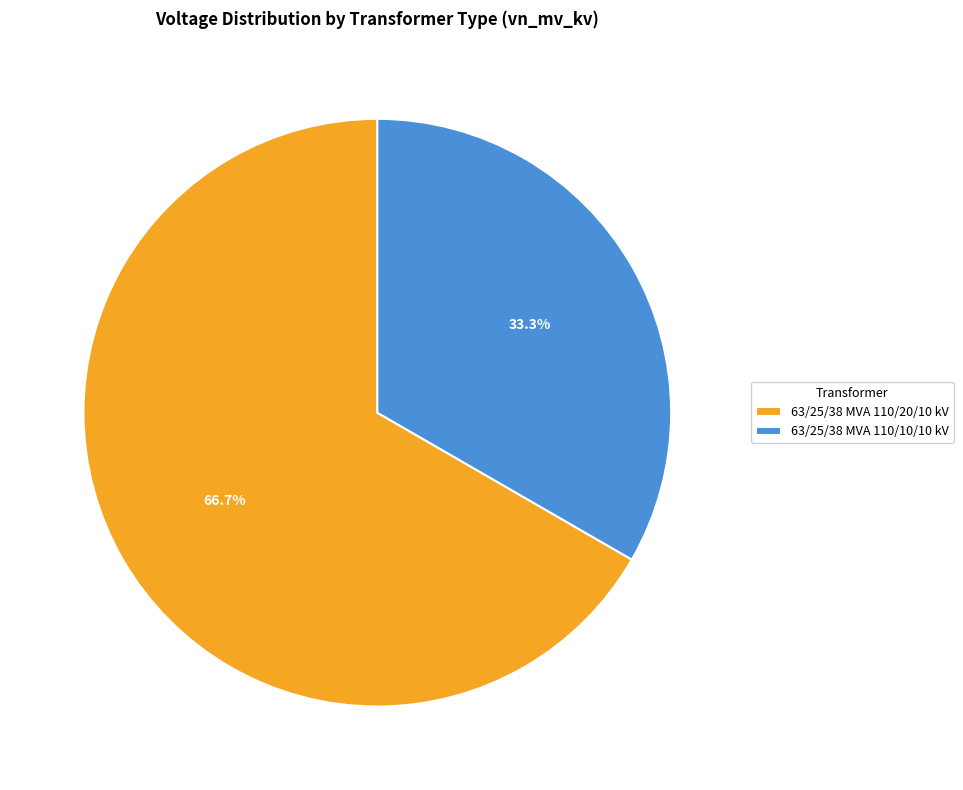

What portion of the pie excludes 63/25/38 MVA 110/20/10 kV?

33.3%